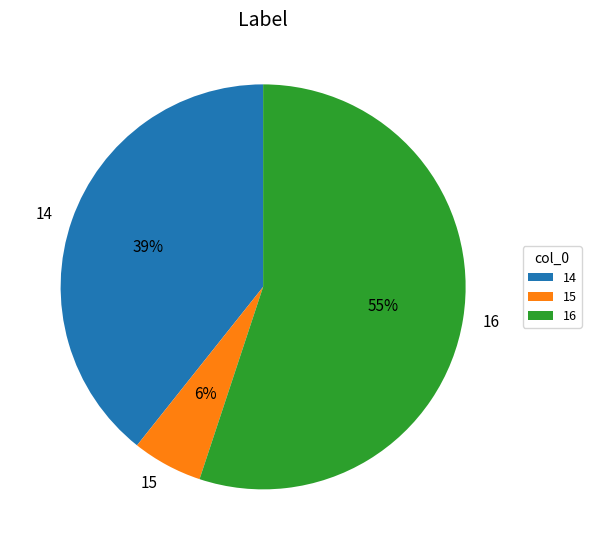

Rank the categories by value from highest to lowest.

16, 14, 15